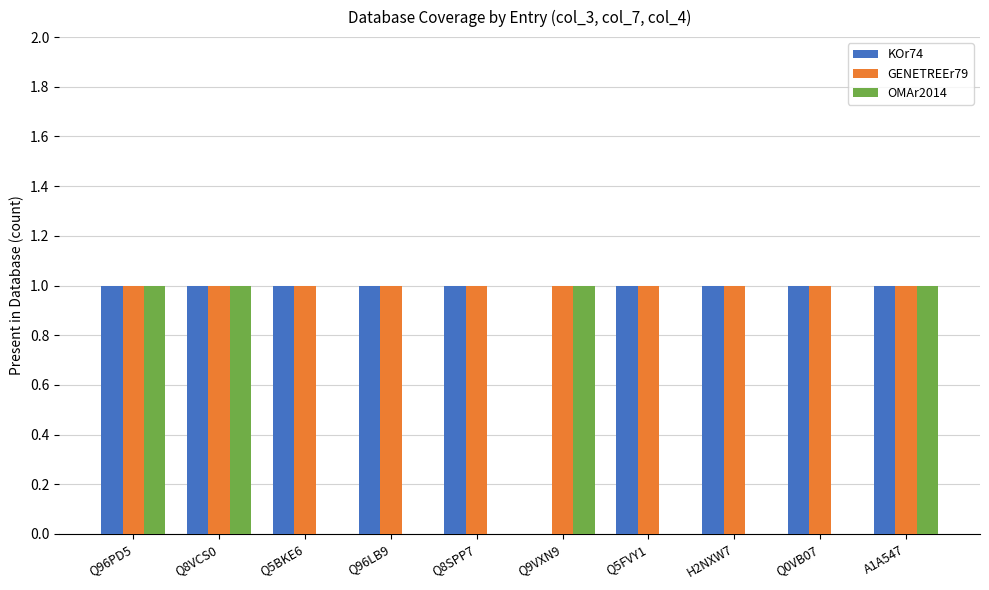

What is the sum of all KOr74 values?

9